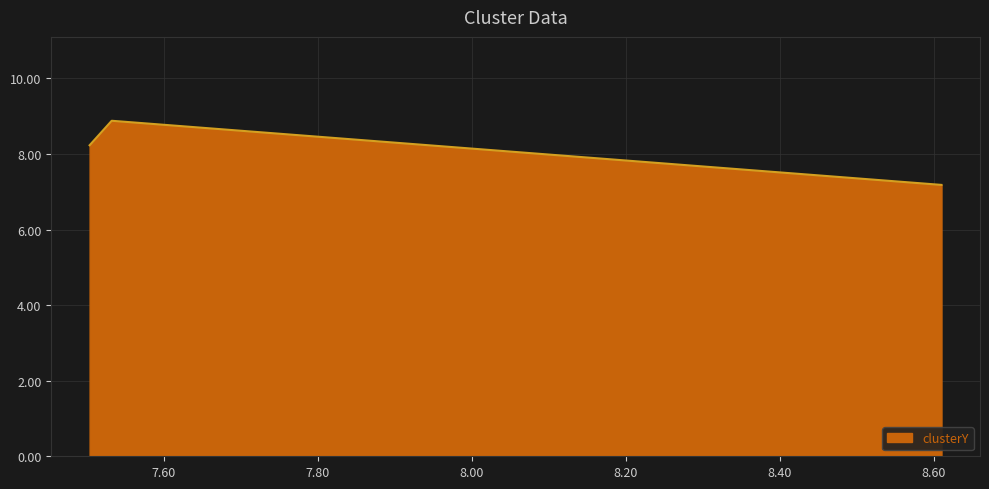

How many interior local peaks (higher than both neighbors) does the data have?

1